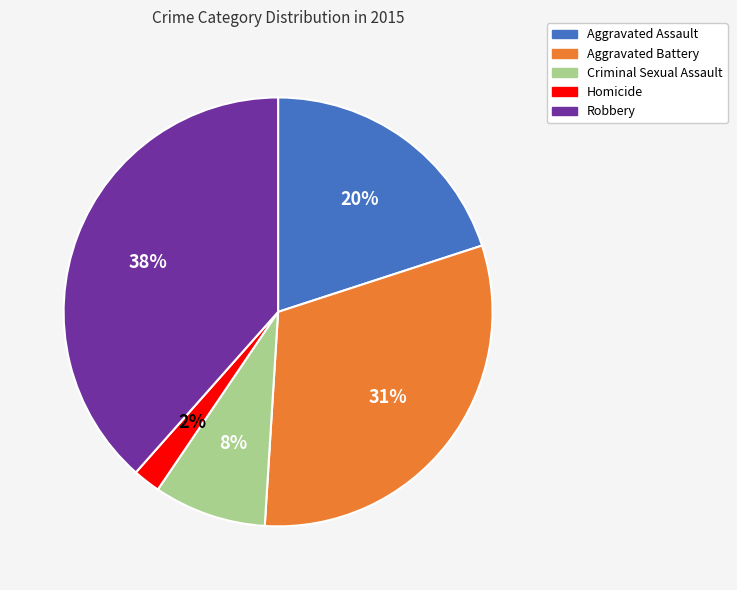

Which has a higher value, Aggravated Battery or Criminal Sexual Assault?

Aggravated Battery